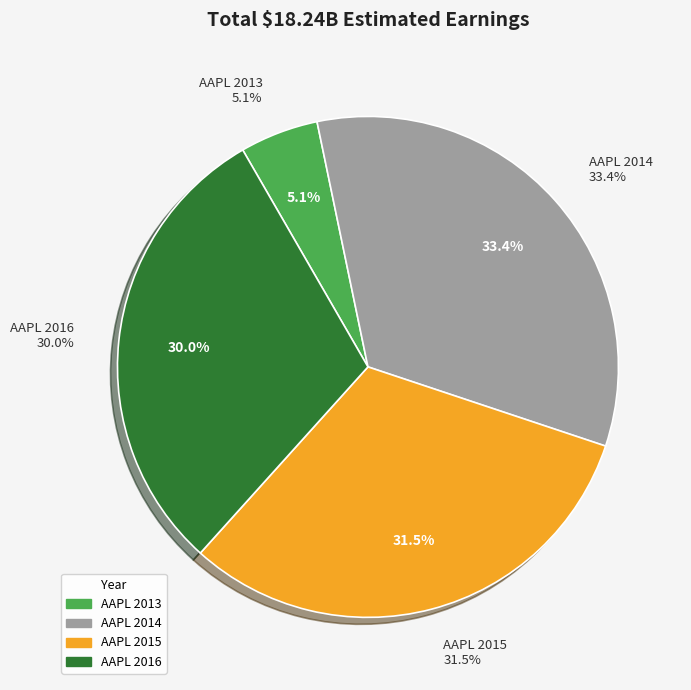

To the nearest percent, what is the difference between the largest and smallest slice percentages?

28%